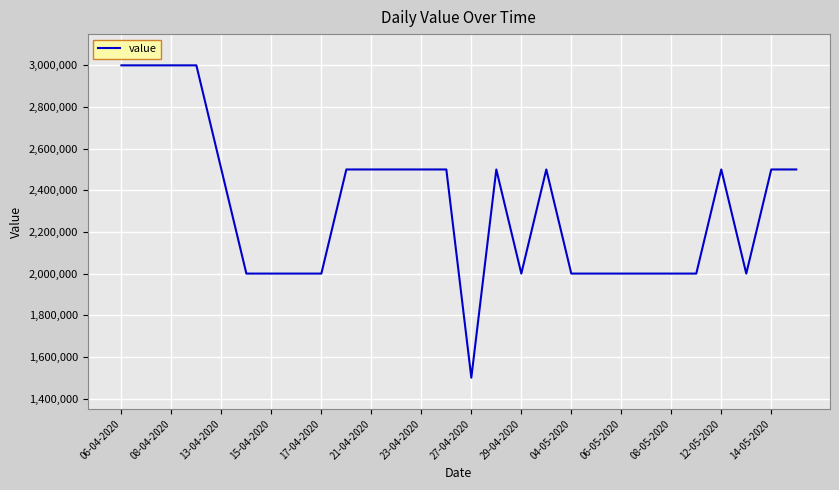

What is the smallest value displayed?

1500000